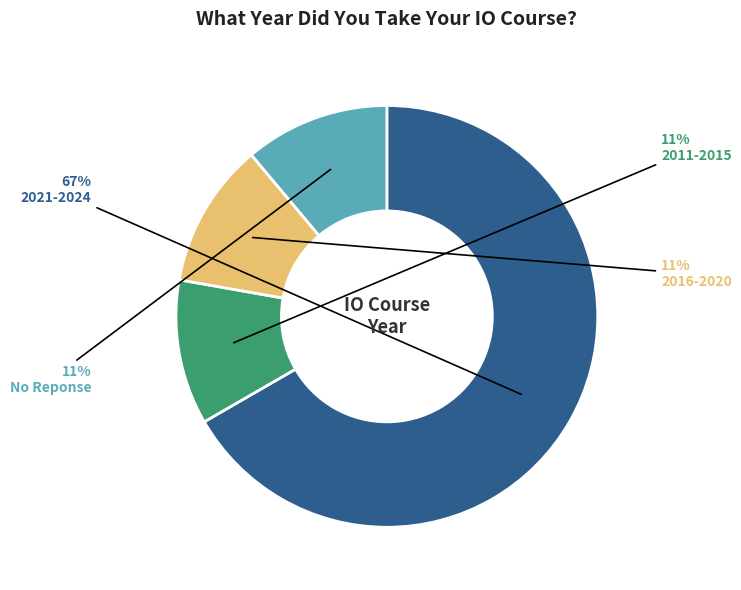

To the nearest percent, what is the difference between the largest and smallest slice percentages?

56%